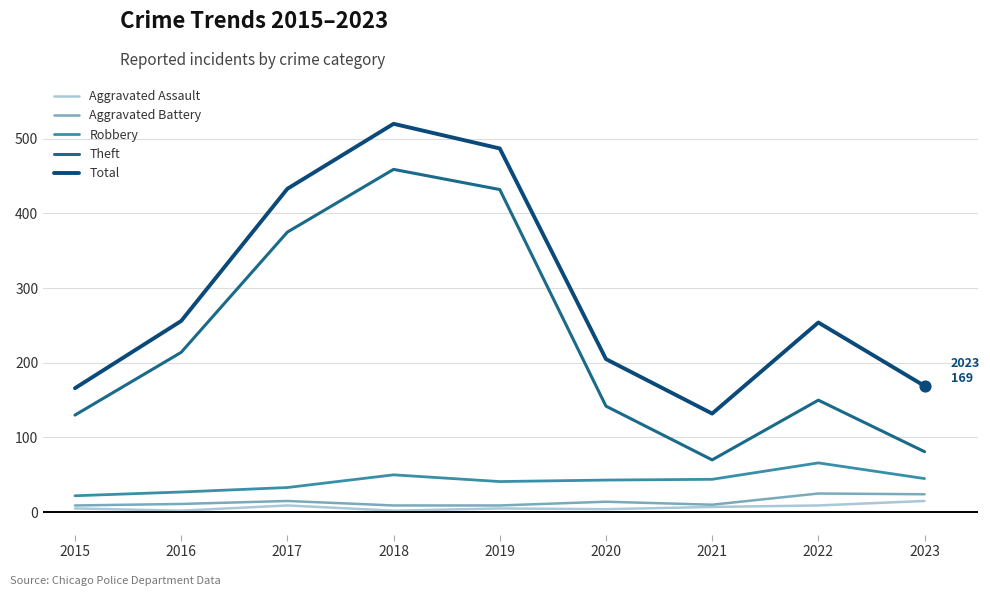

At which category is the sum across all series the highest?

2018